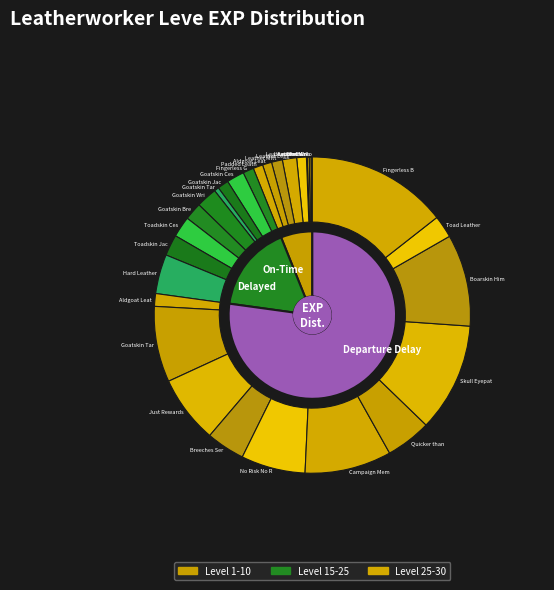

What is the change in value from Quicker than Sand to Fingerless Boarskin?

+45900